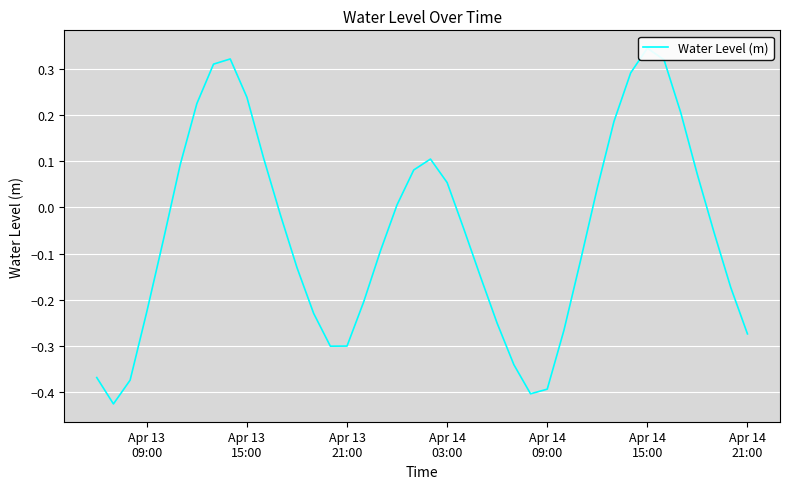

What is the minimum value shown in the chart?

-0.4